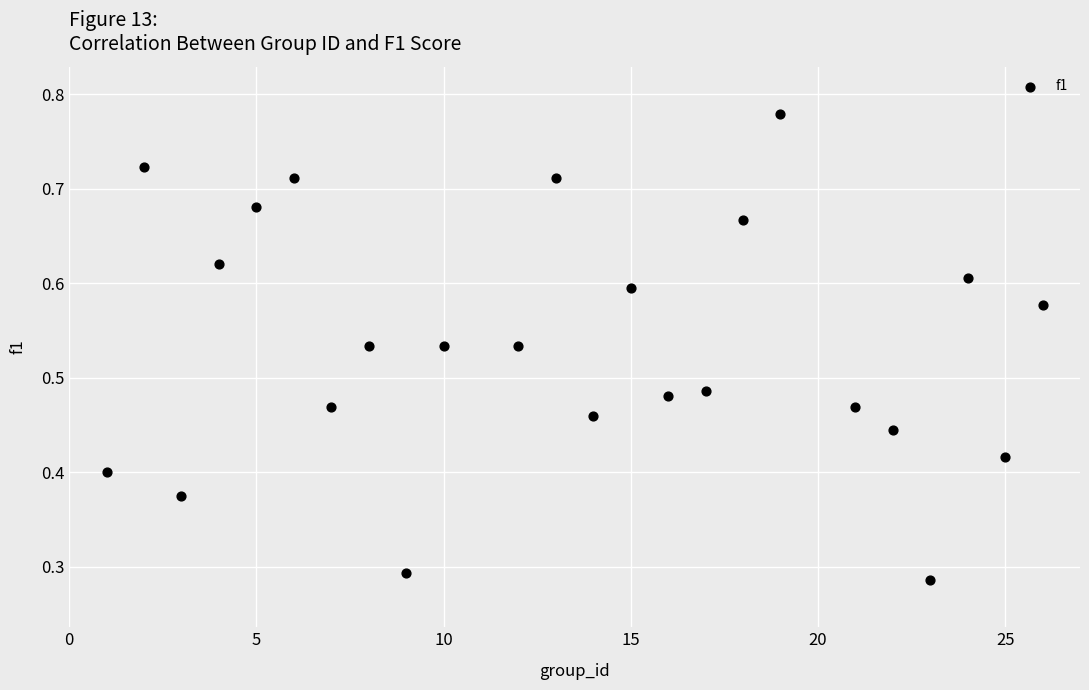

What is the range of X values (max minus min)?

25.0